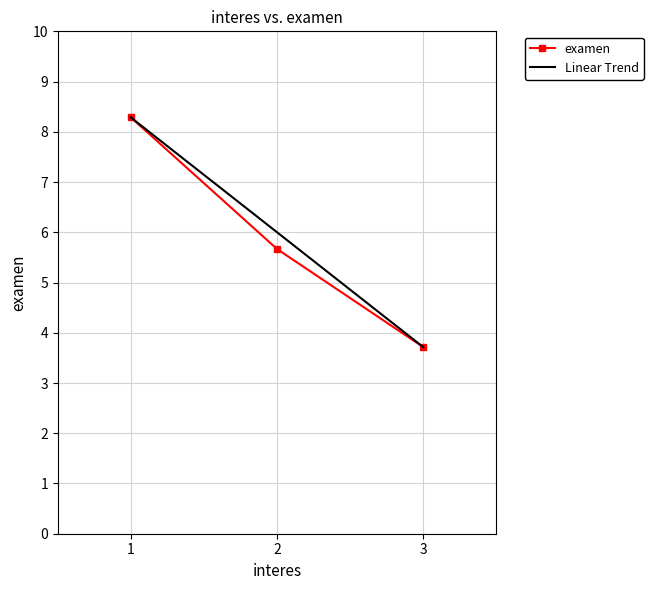

Does the chart have visible grid lines?

Yes